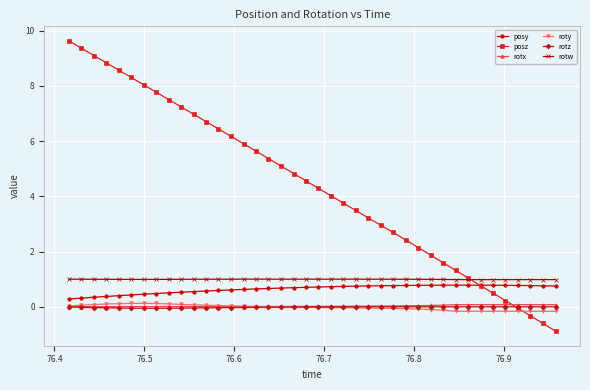

Which series has the widest spread of values?

posz